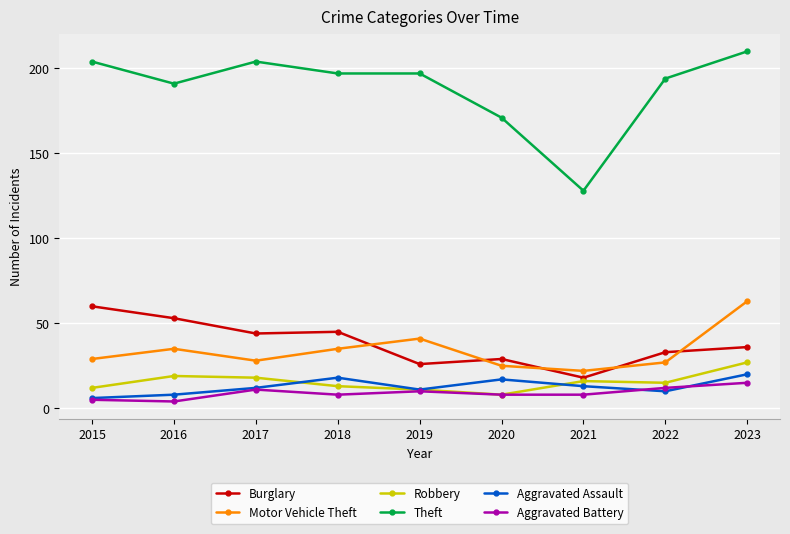

What is the sum of the Motor Vehicle Theft values at 2016 and 2019?

76